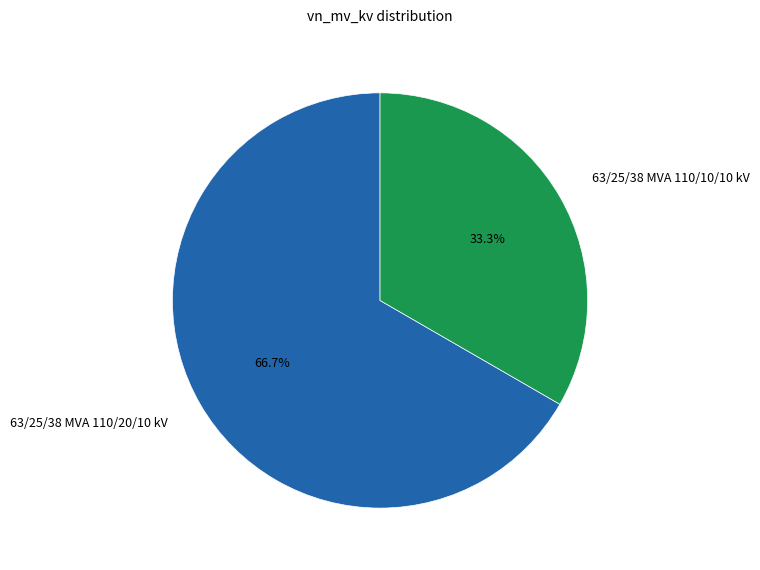

To the nearest percent, what percentage of the pie is 63/25/38 MVA 110/20/10 kV?

67%